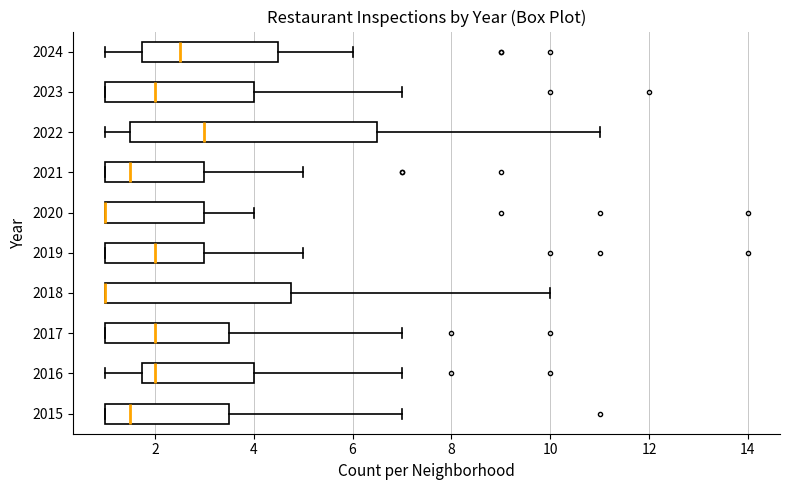

Reading bottom to top, transcribe this box plot: for each box, give where its median line is, the range the box spans, and where its two whiskers end, as read against the x-axis. The values are not printed on the chart, so give them approximately, as read against the axis.

2015: median 1.6, box 1.0 to 3.6, whiskers 1.0 to 7.0
2016: median 2.0, box 1.8 to 4.0, whiskers 1.0 to 7.0
2017: median 2.0, box 1.0 to 3.6, whiskers 1.0 to 7.0
2018: median 1.0 (drawn on the box's left edge), box 1.0 to 4.8, whiskers 1.0 to 10.0
2019: median 2.0, box 1.0 to 3.0, whiskers 1.0 to 5.0
2020: median 1.0 (drawn on the box's left edge), box 1.0 to 3.0, whiskers 1.0 to 4.0
2021: median 1.6, box 1.0 to 3.0, whiskers 1.0 to 5.0
2022: median 3.0, box 1.6 to 6.6, whiskers 1.0 to 11.0
2023: median 2.0, box 1.0 to 4.0, whiskers 1.0 to 7.0
2024: median 2.6, box 1.8 to 4.6, whiskers 1.0 to 6.0